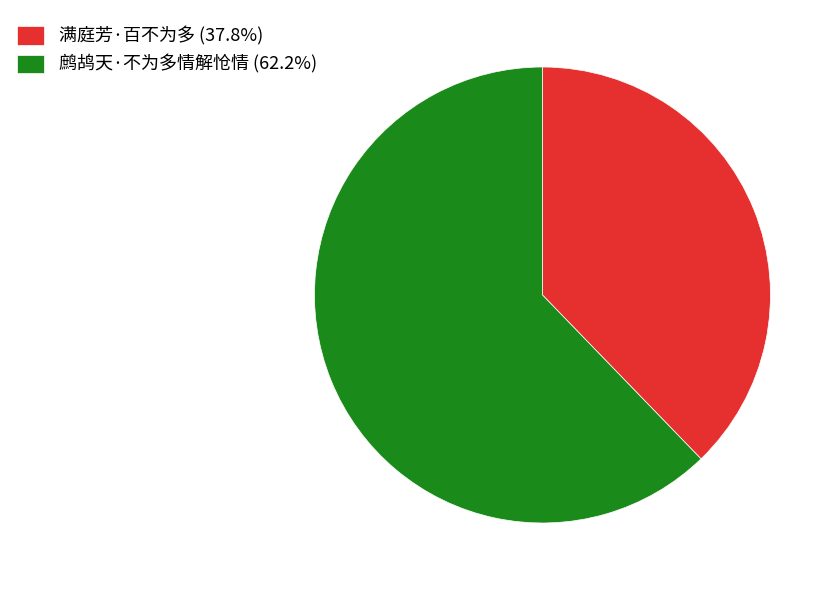

Do 鹧鸪天·不为多情解怆情 and 满庭芳·百不为多 together represent more than half of the pie?

Yes